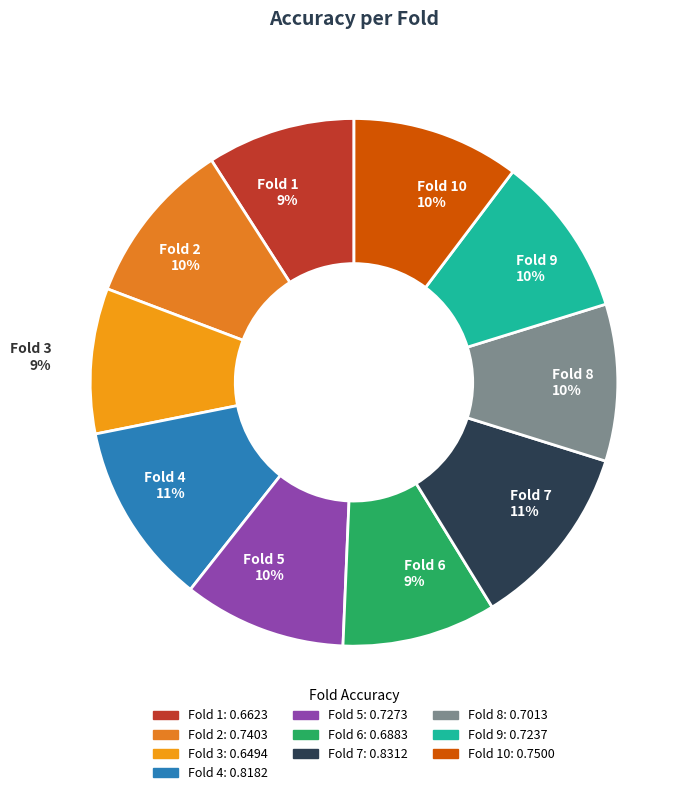

Between Fold 3 and Fold 5, which is larger?

Fold 5